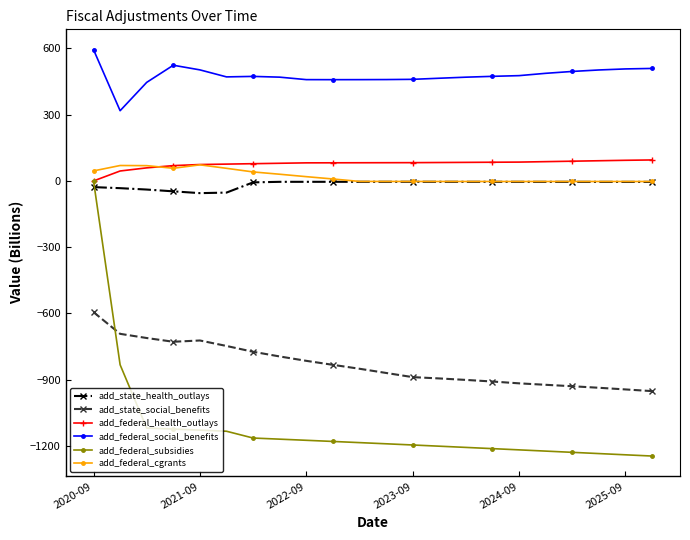

After their last crossing, which series has the higher values: add_state_health_outlays or add_federal_subsidies?

add_state_health_outlays